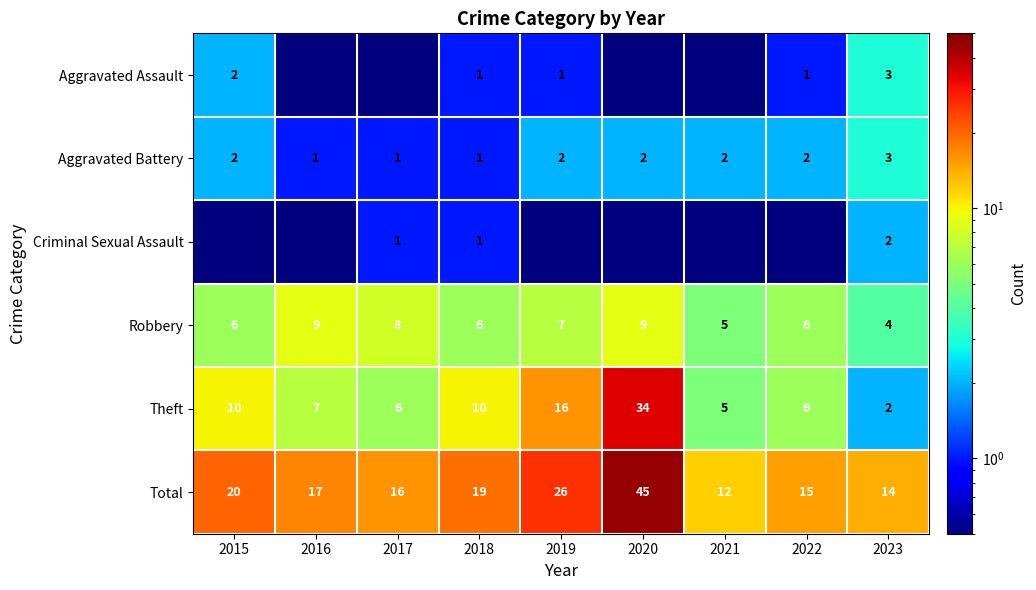

How many data points in Robbery are less than 6?

2